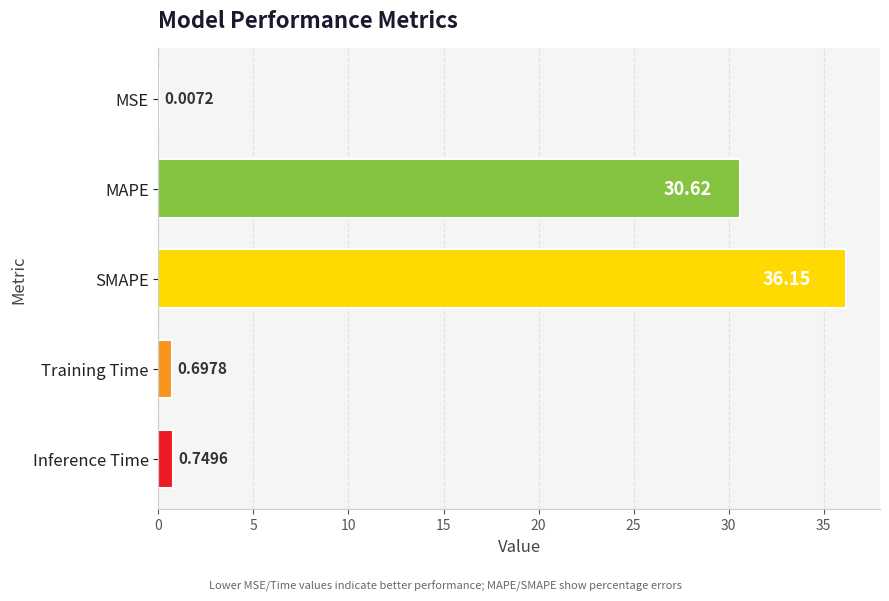

Which has a higher value, MSE or Inference Time?

Inference Time